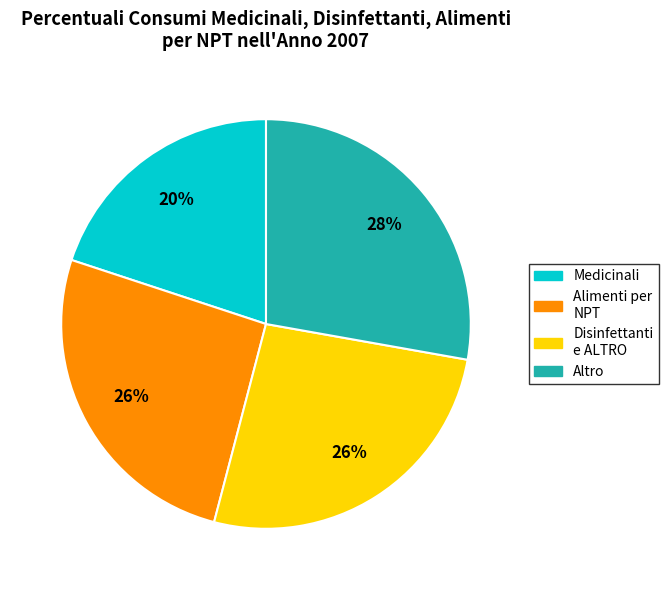

To the nearest percent, what is the difference between the largest and smallest slice percentages?

8%